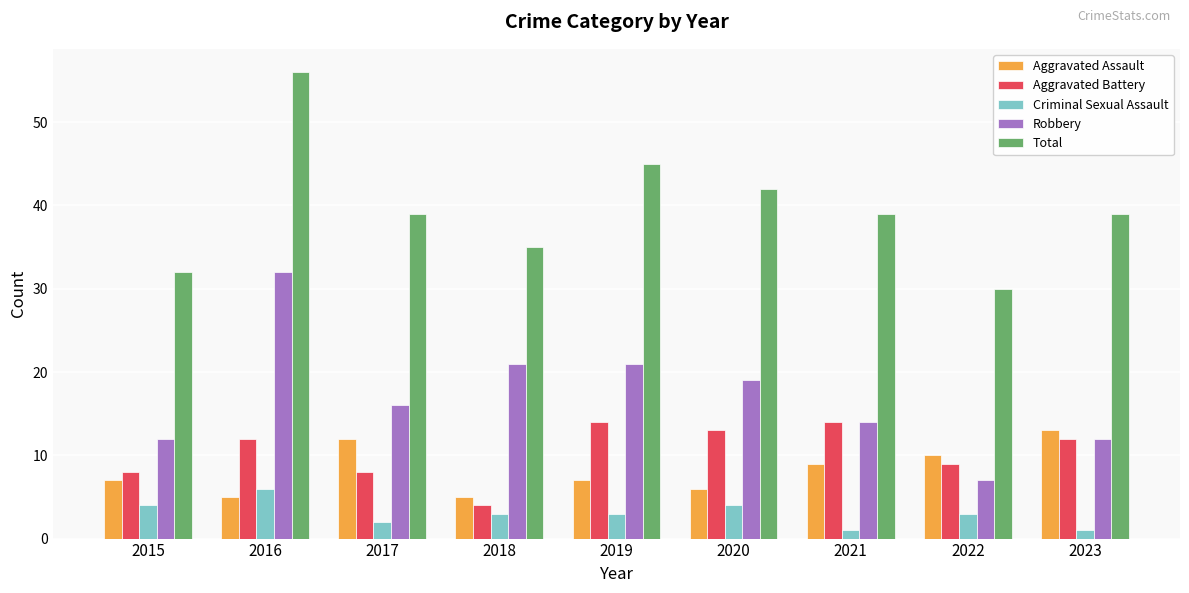

At which label is Aggravated Battery closest to 9?

2022